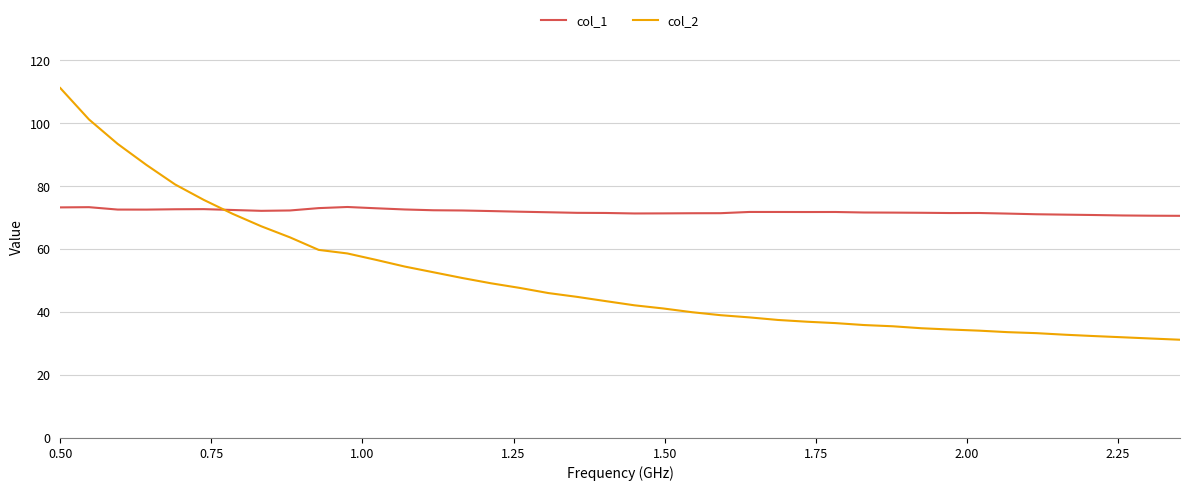

What is the maximum value for col_1?

73.4